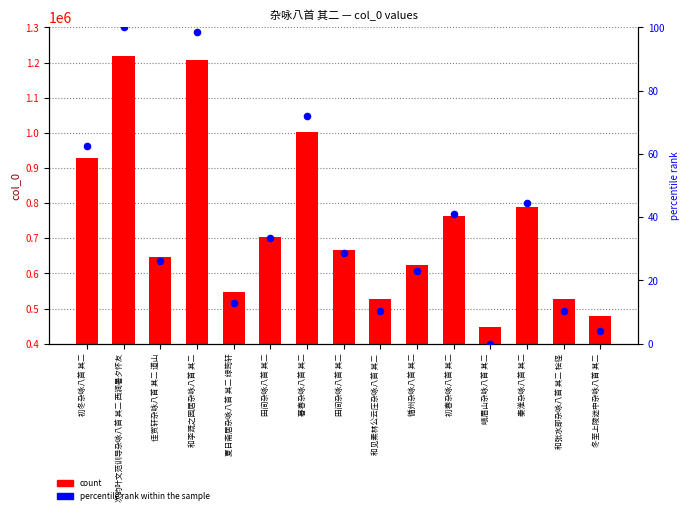

Which series has the largest Y range (max minus min)?

col_0